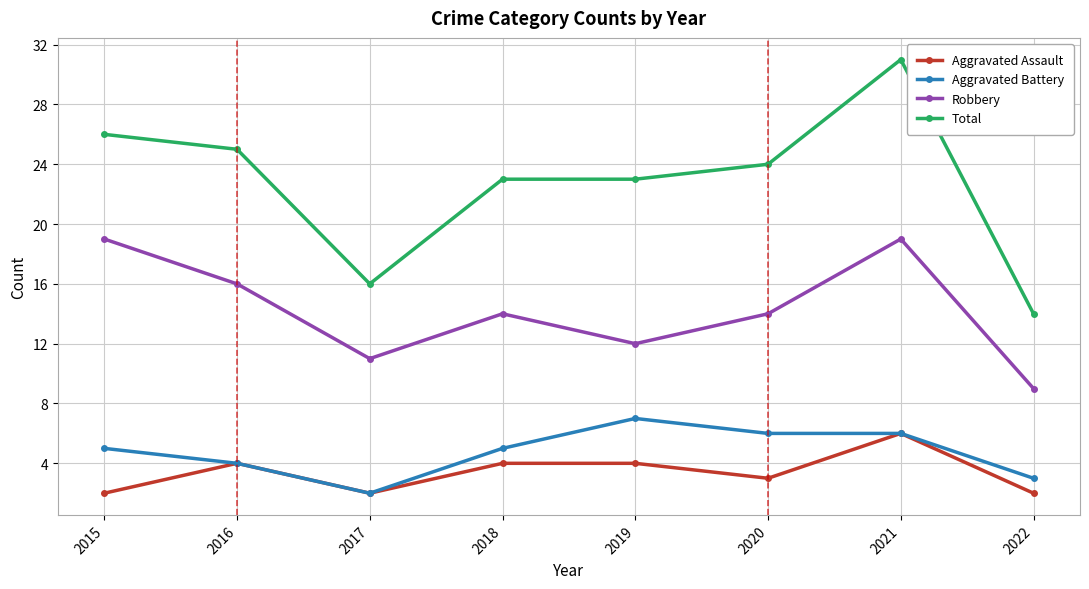

In Aggravated Assault, how many points are lower than both neighbors (excluding endpoints)?

2